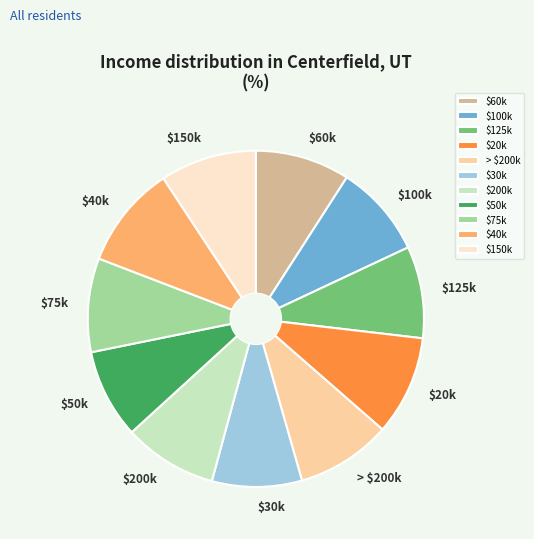

True or false: $150k accounts for 9% of the total.

True